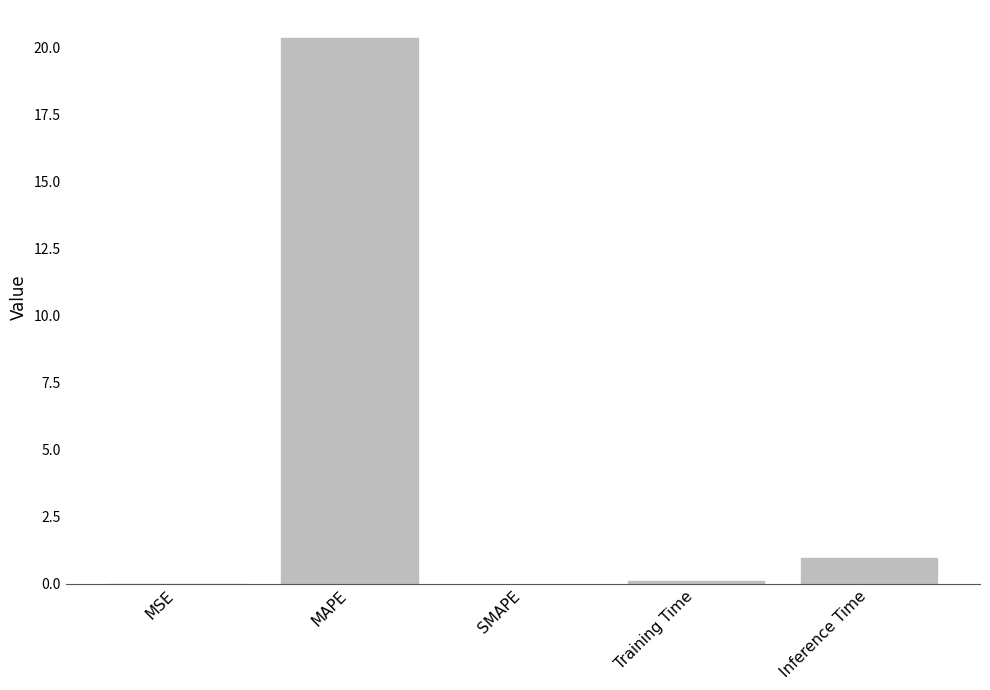

What is the maximum value shown in the chart?

20.4